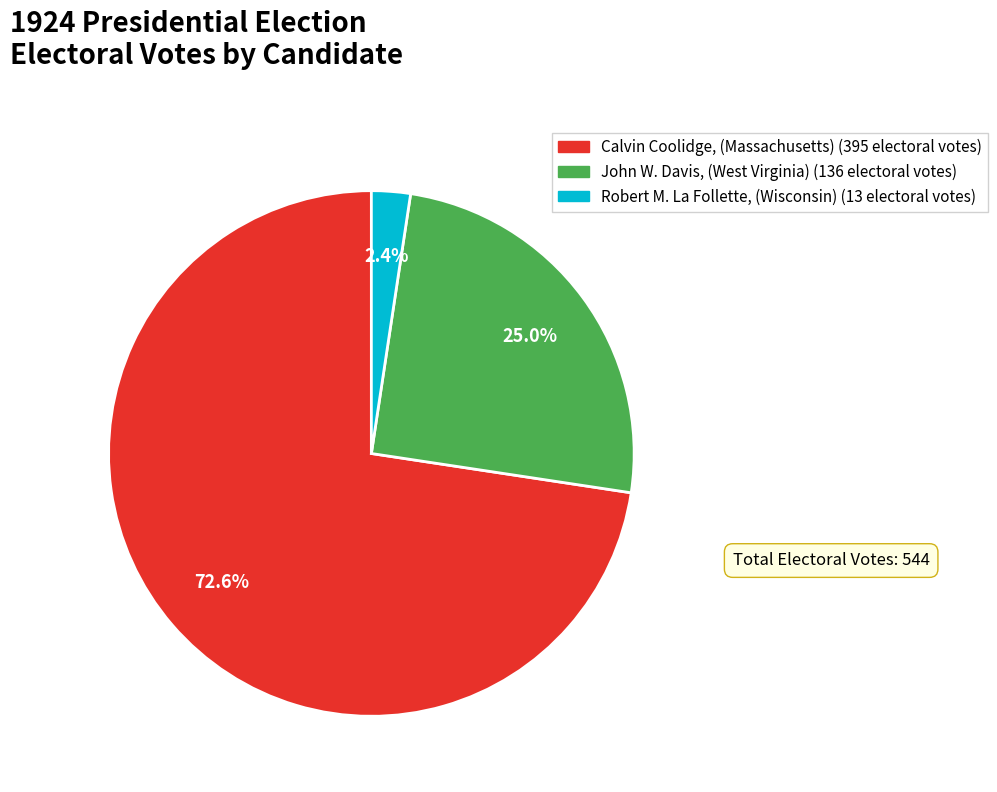

Does any single category account for the majority?

Yes